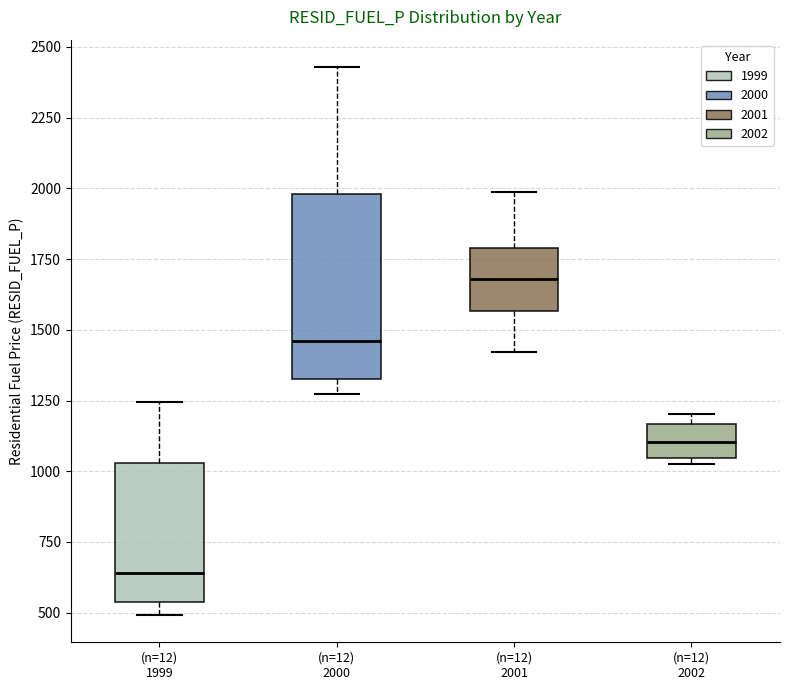

Reading left to right, transcribe this box plot: for each box, give where its median line is, the range the box spans, and where its two whiskers end, as read against the y-axis. The values are not printed on the chart, so give them approximately, as read against the axis.

(n=12) 1999: median 650, box 550 to 1050, whiskers 500 to 1250
(n=12) 2000: median 1450, box 1300 to 2000, whiskers 1250 to 2450
(n=12) 2001: median 1700, box 1550 to 1800, whiskers 1400 to 2000
(n=12) 2002: median 1100, box 1050 to 1150, whiskers 1050 (just below the box's lower edge) to 1200